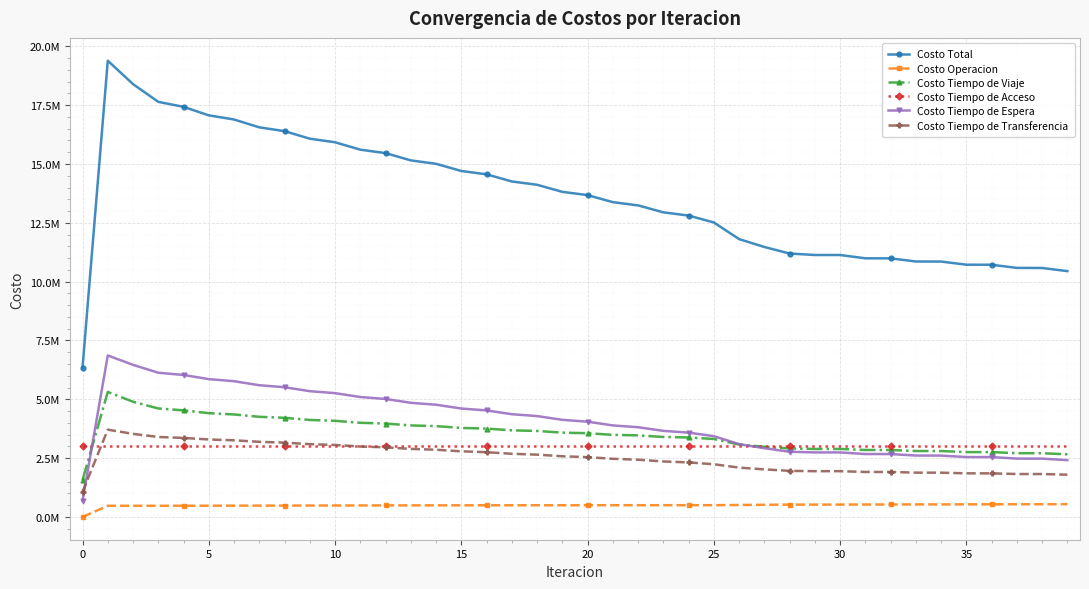

What are all the series names shown in the legend?

Costo Total, Costo Operacion, Costo Tiempo de Viaje, Costo Tiempo de Acceso, Costo Tiempo de Espera, Costo Tiempo de Transferencia